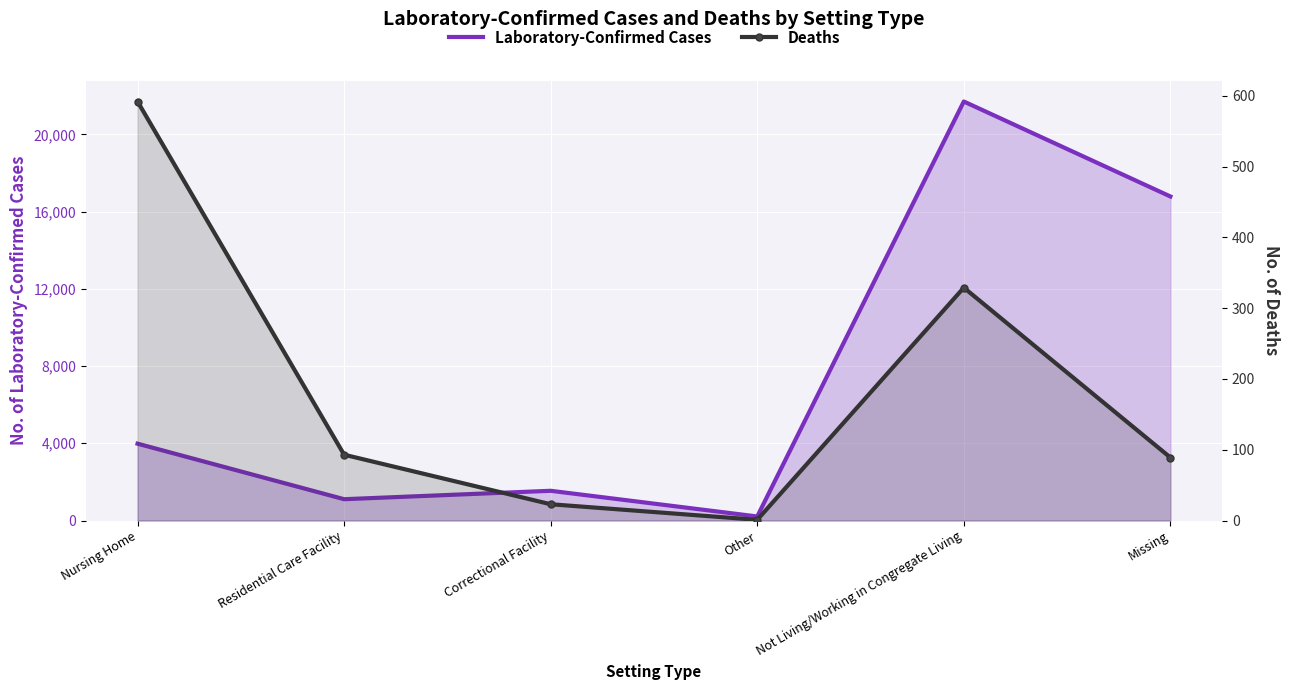

At which category does Deaths reach its first local peak?

Not Living/Working in Congregate Living